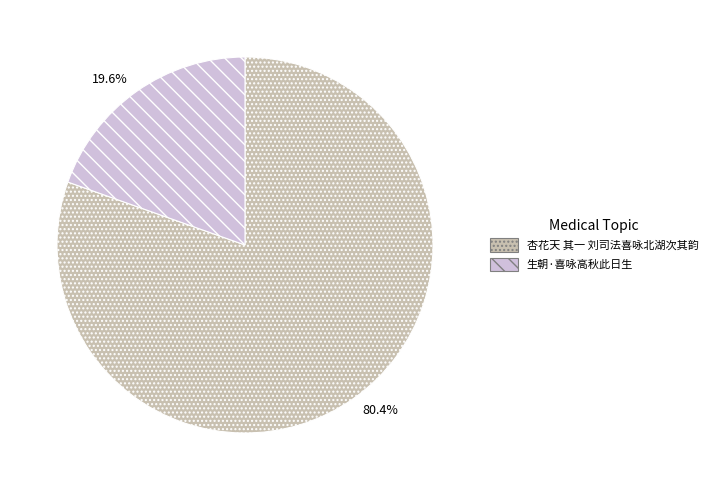

The 杏花天 其一 刘司法喜咏北湖次其韵 slice represents 67% of the pie. True or false?

False